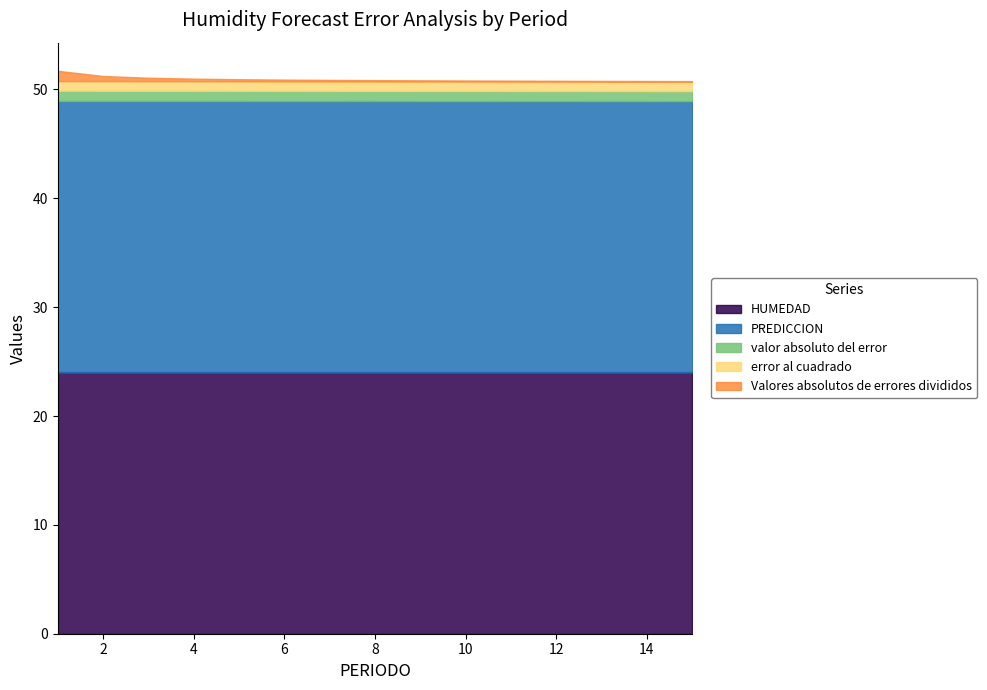

How many distinct data groups are displayed?

5